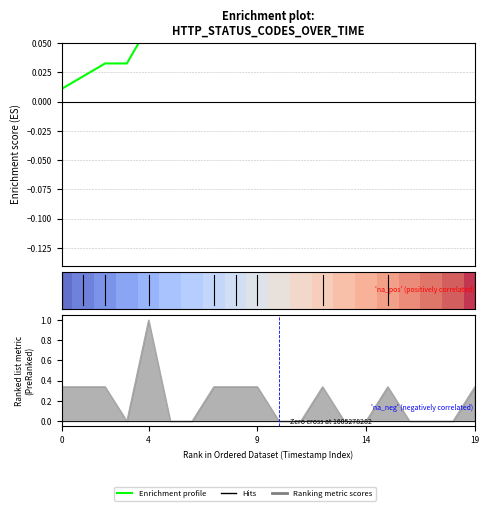

True or false: the data has more than 0 interior local peaks.

False